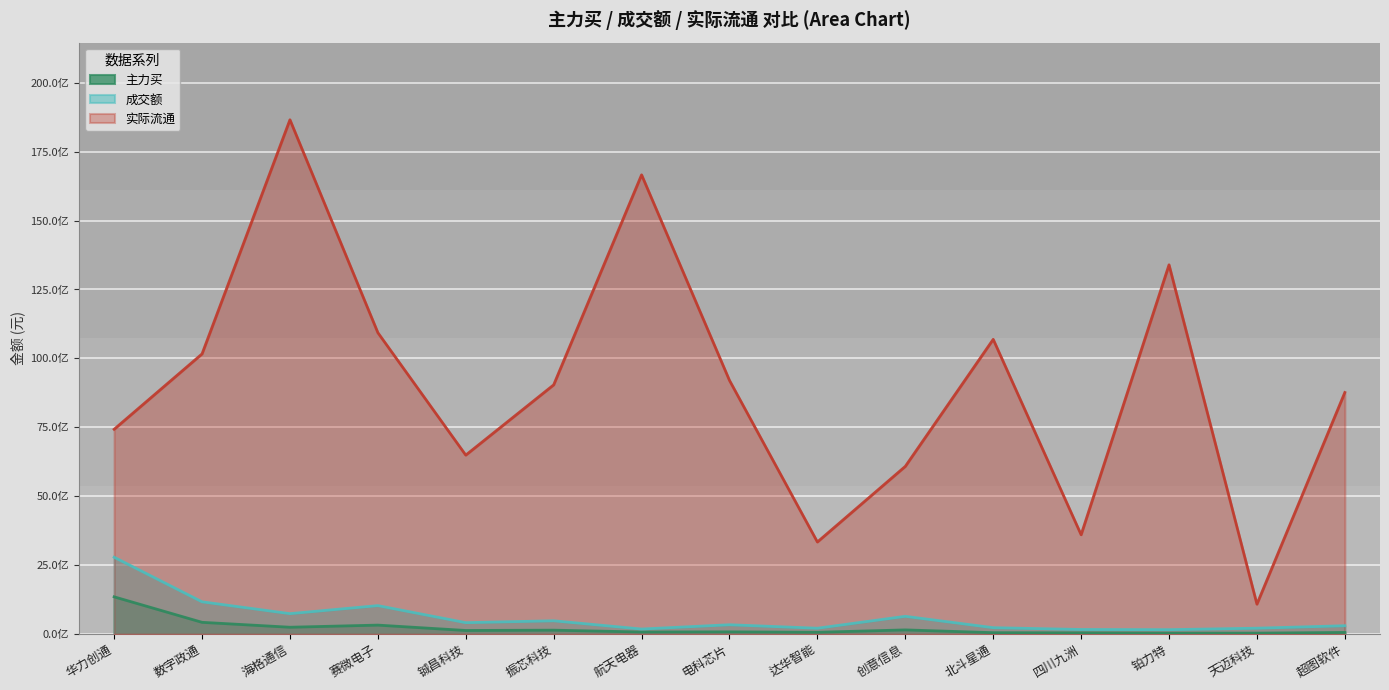

True or false: 实际流通 and 主力买 cross at least once.

False